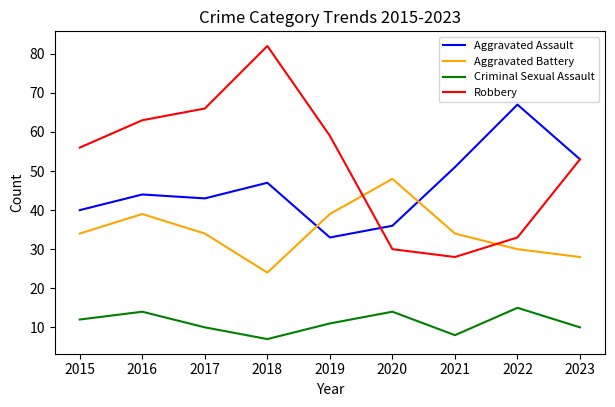

Is the value of Aggravated Assault at 2020 greater than the value of Criminal Sexual Assault at 2015?

Yes